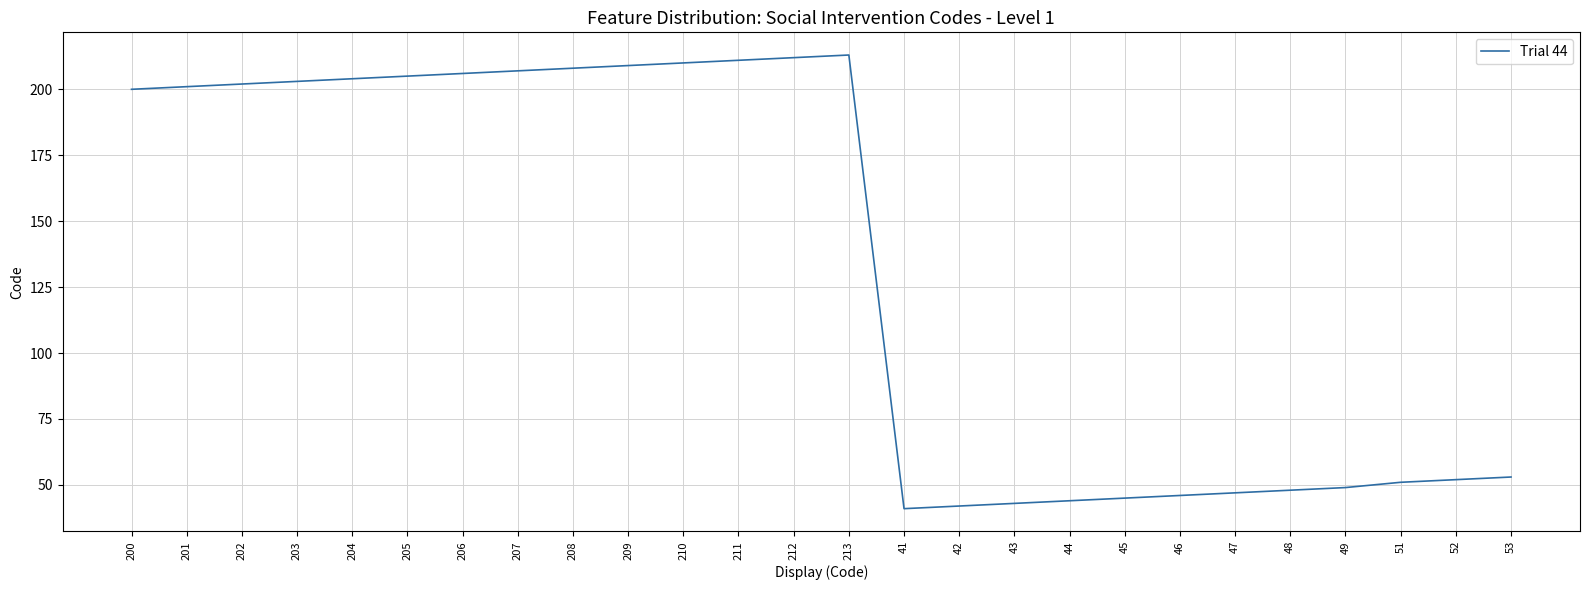

Is it true that the value at 212 is 296?

False